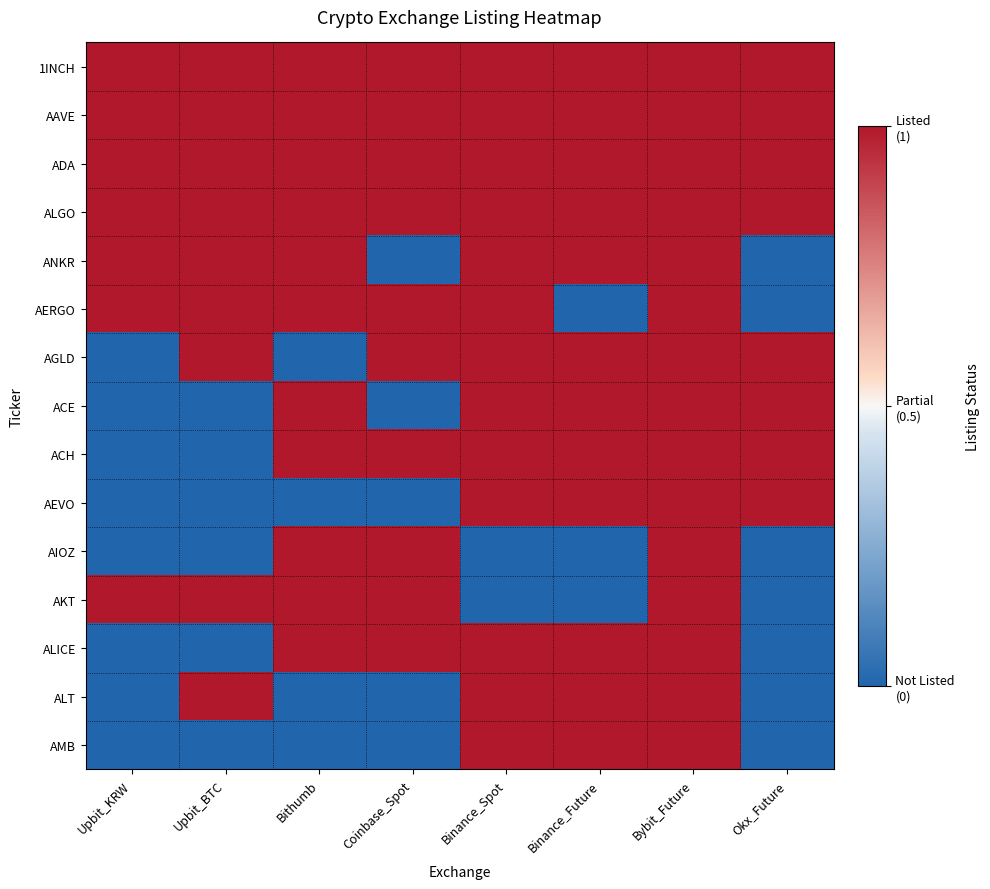

Rank the series at Binance_Future from highest to lowest value.

1INCH, AAVE, ADA, ALGO, ANKR, AGLD, ACE, ACH, AEVO, ALICE, ALT, AMB, AERGO, AIOZ, AKT